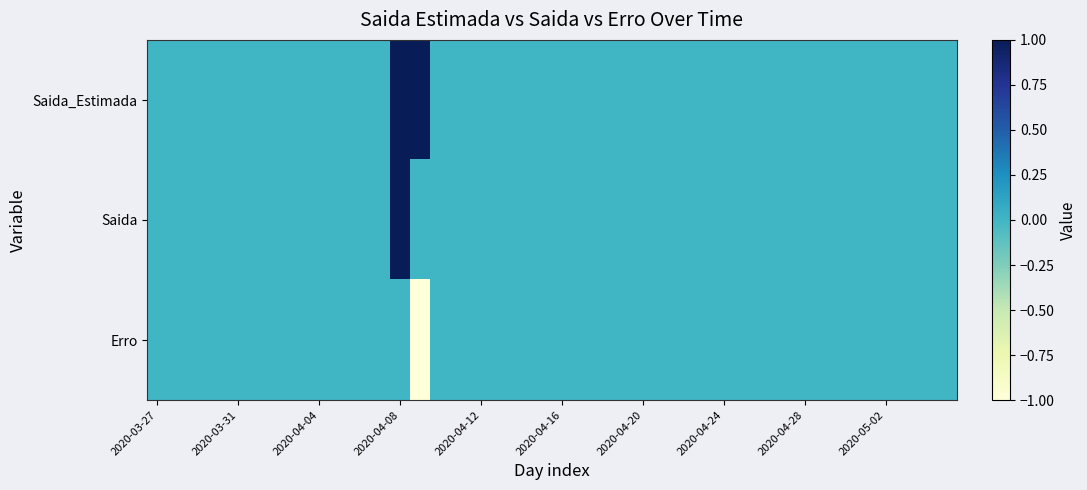

Rank the series by their average value, from lowest to highest.

Erro, Saida, Saida_Estimada